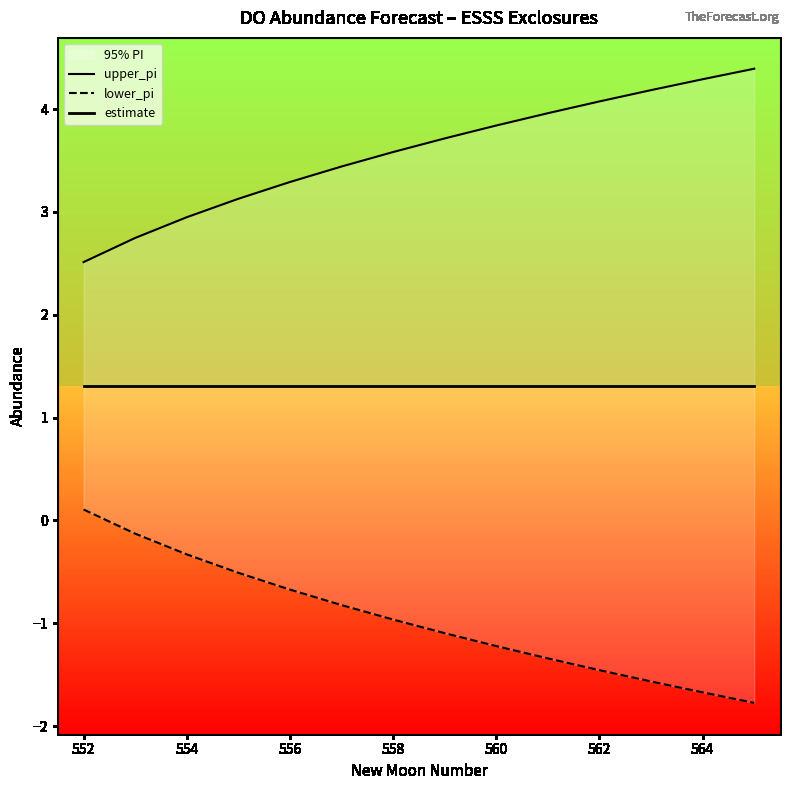

How many negative values does the lower_pi series have?

13